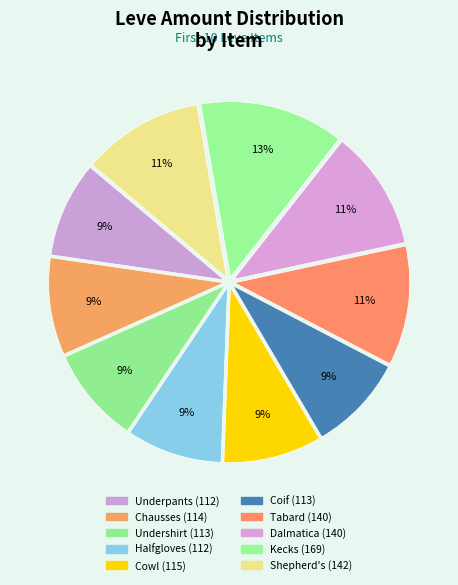

How many slices are in this pie chart?

10